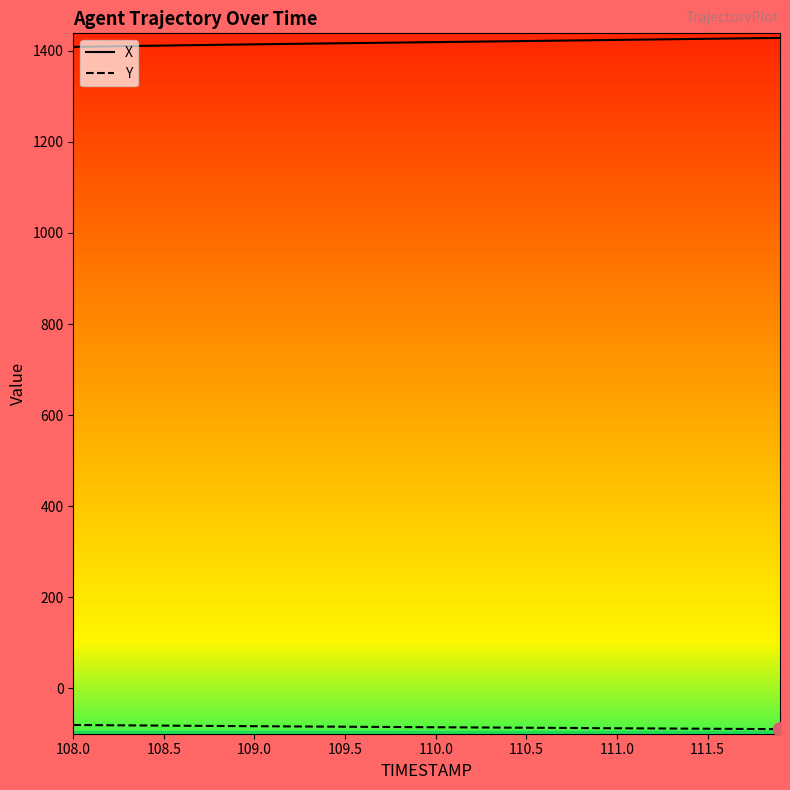

List the series in order of their overall mean, highest first.

X, Y